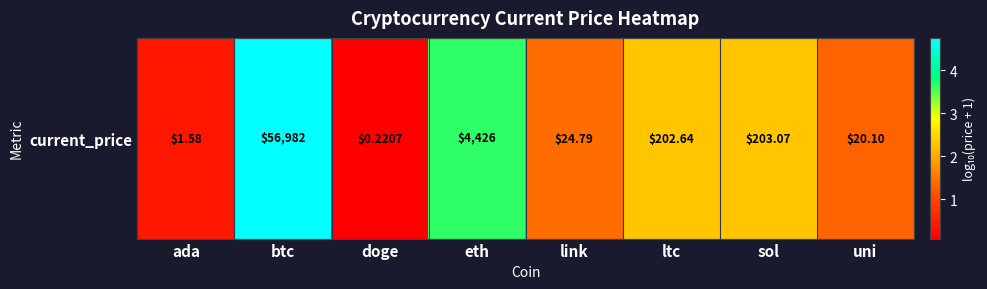

The chart shows a value of 4.8 at btc. True or false?

True